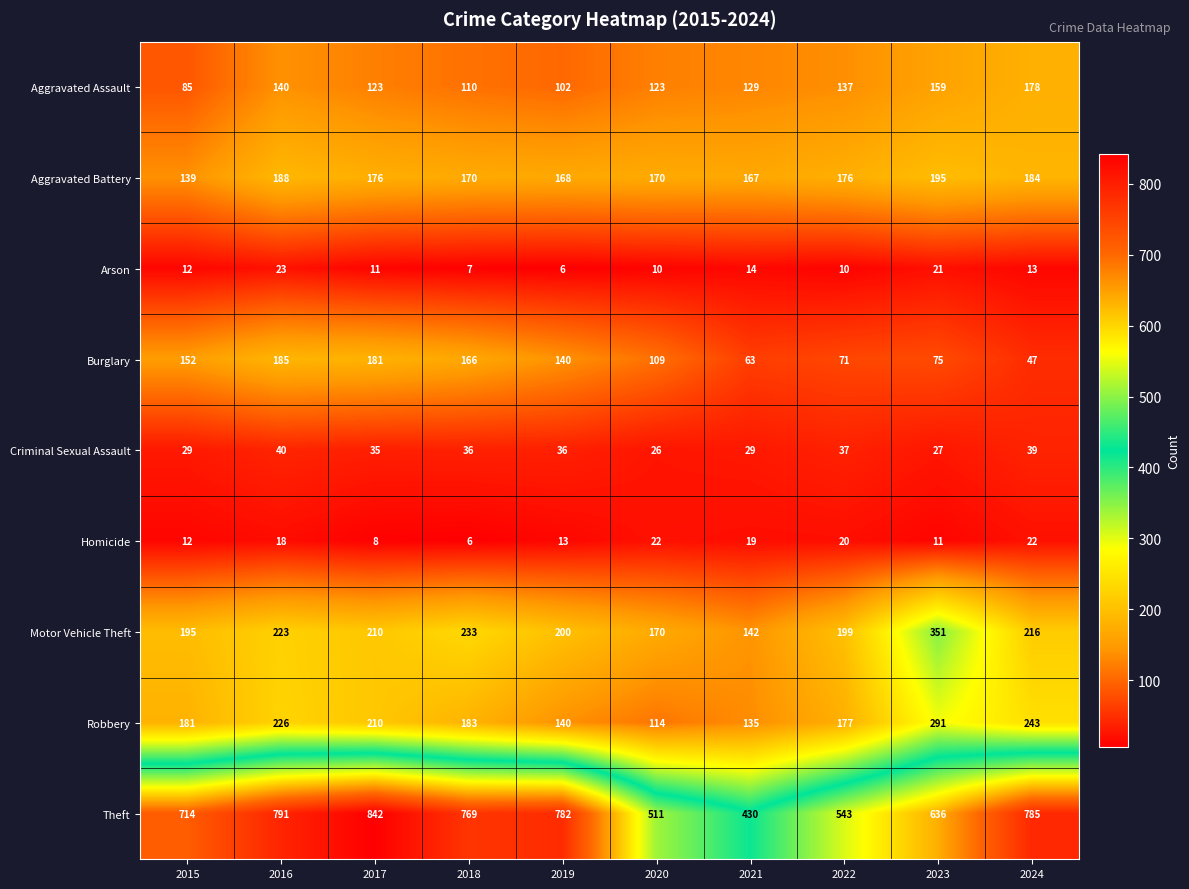

What is the difference between the highest and lowest values at 2018?

763